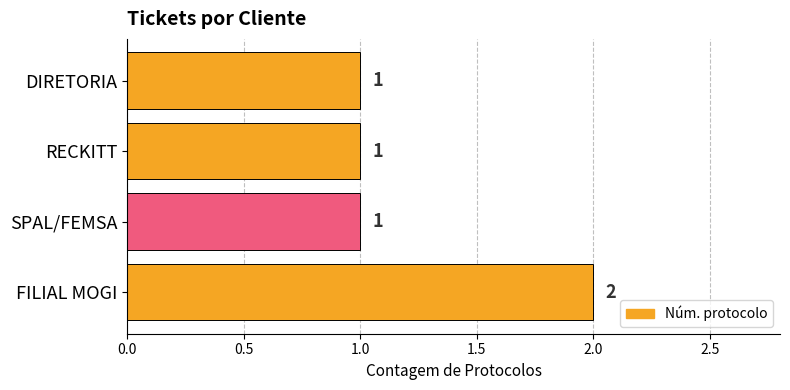

Which label corresponds to the largest value in the chart?

FILIAL MOGI